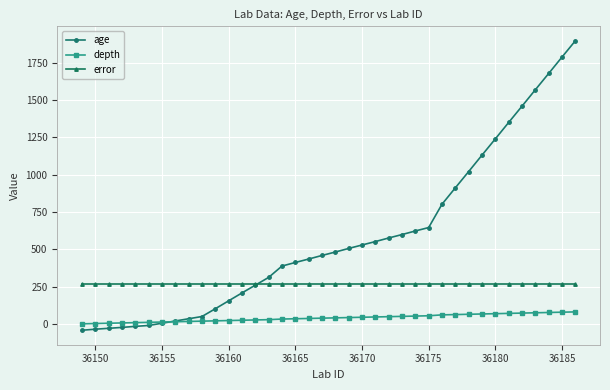

What is the lowest value of the error series?

266